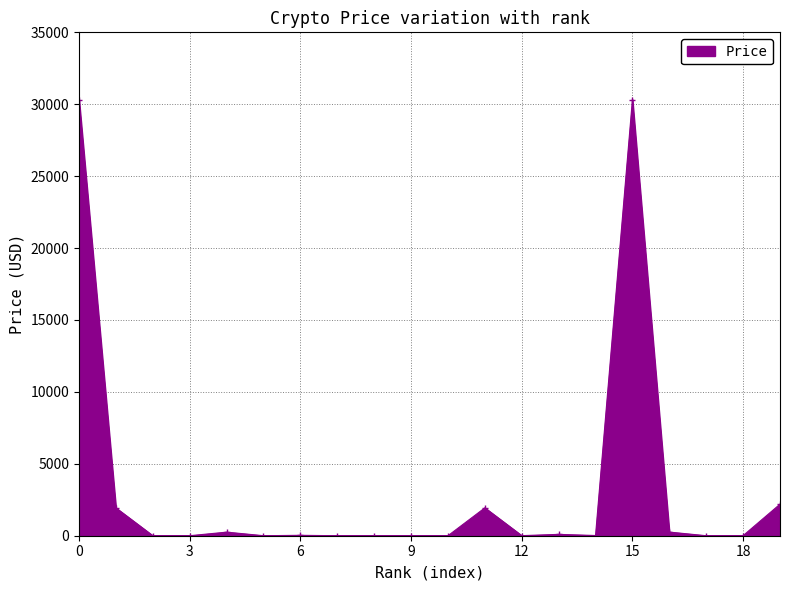

True or false: there are more than 0 points higher than both neighbors.

True